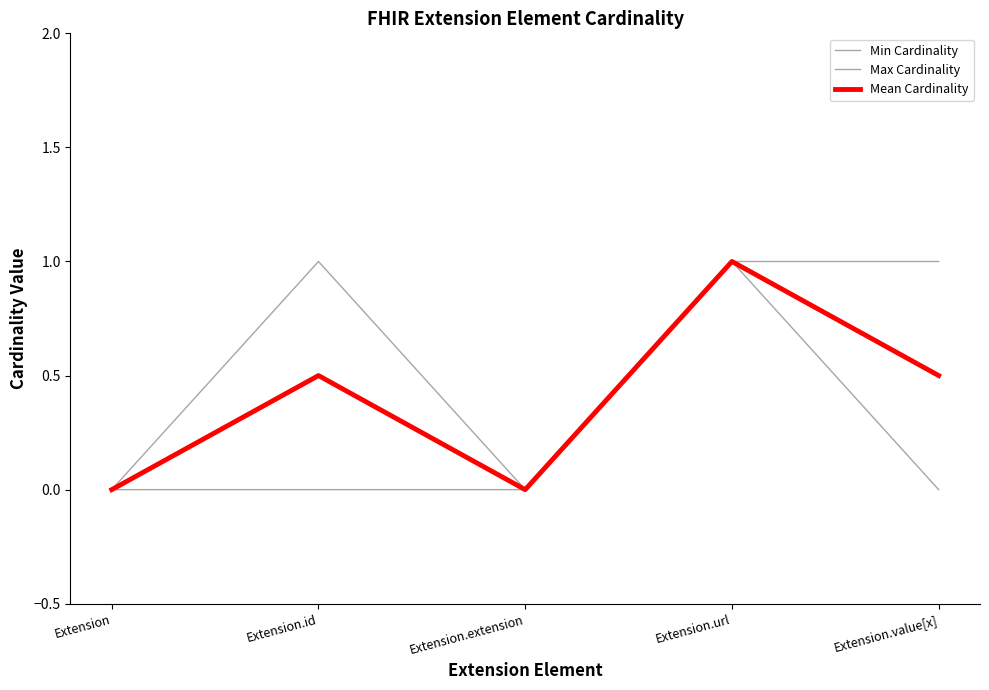

True or false: Max Cardinality and Min Cardinality cross at least once.

False